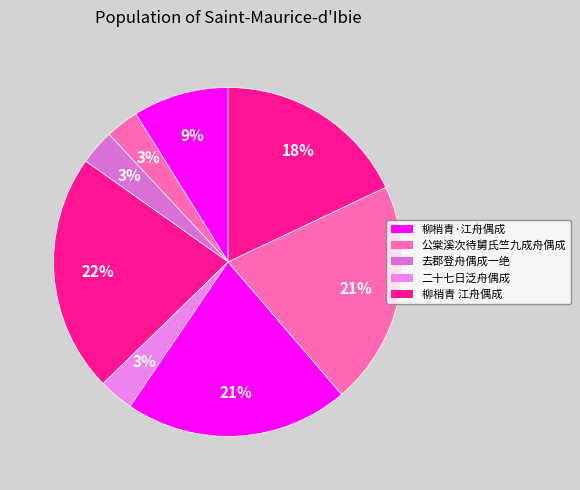

How many slices are in this pie chart?

8